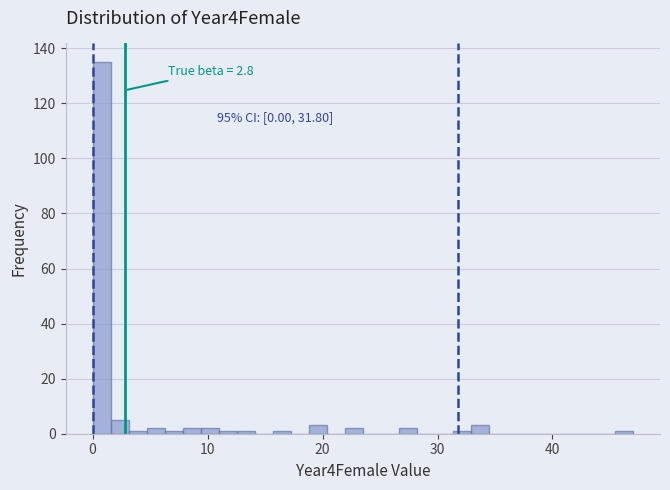

Read against the x-axis, roughly where is the centre of the tallest bar?

1